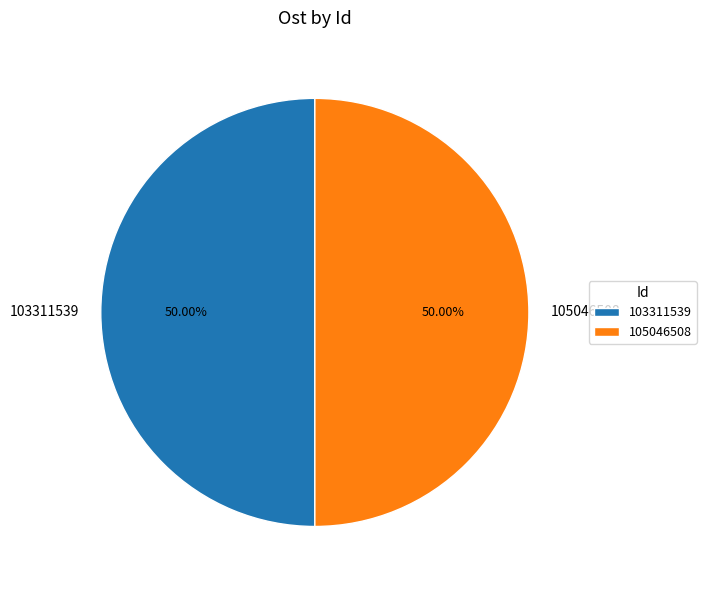

What percentage is NOT represented by 103311539?

50.0%